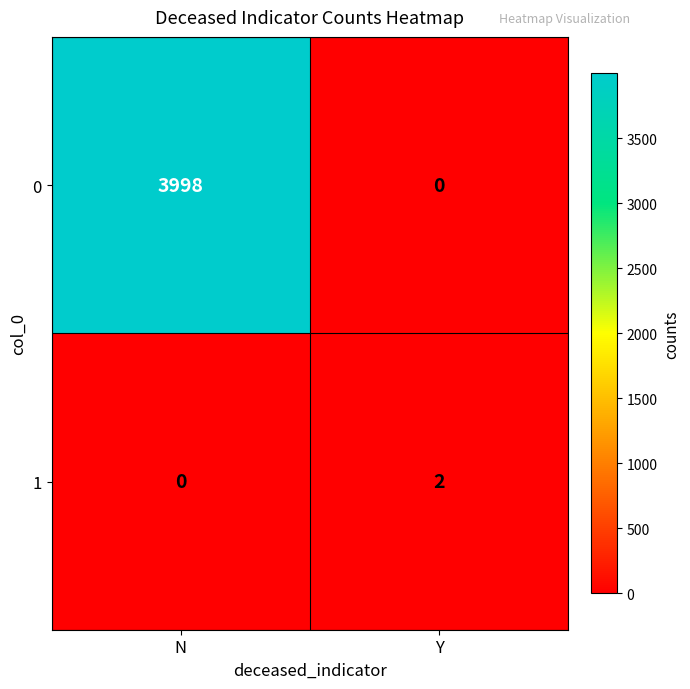

Which series changed the most between N and Y?

0